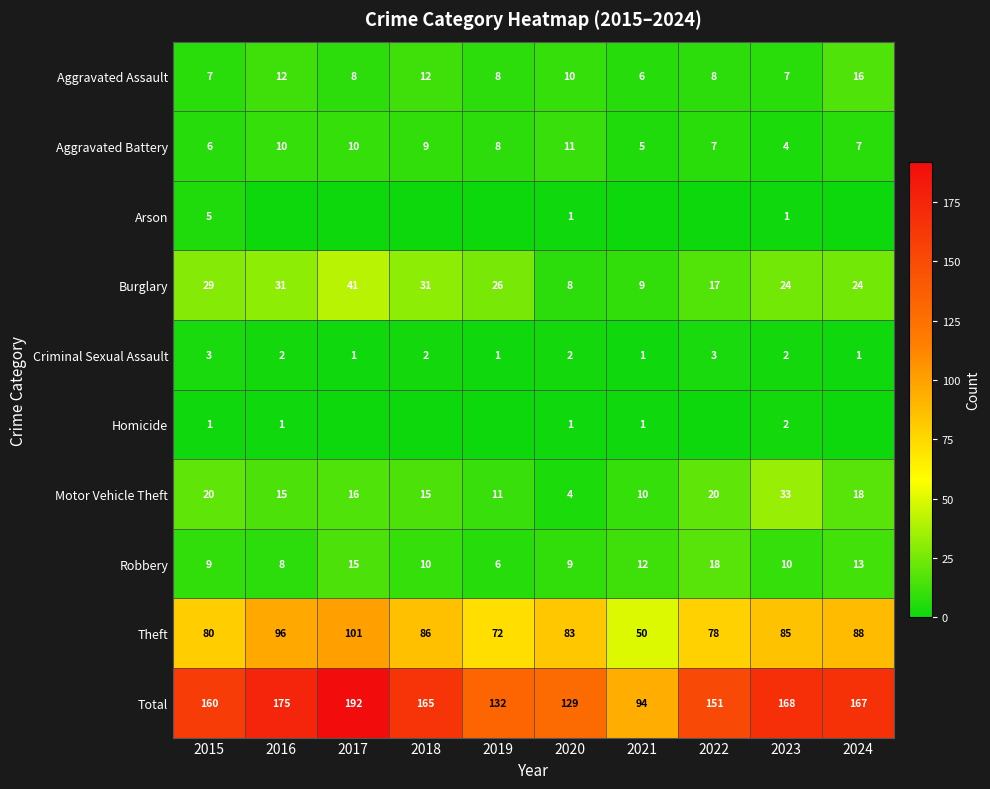

What is the spread (max minus min) of values at 2023?

167